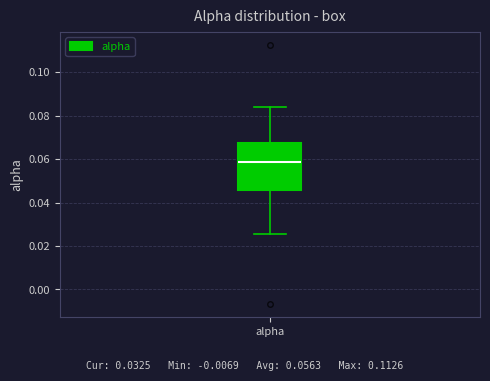

Where is the lower edge of the box for alpha on the y-axis? The values are not printed on the chart, so give them approximately, as read against the axis.

0.046